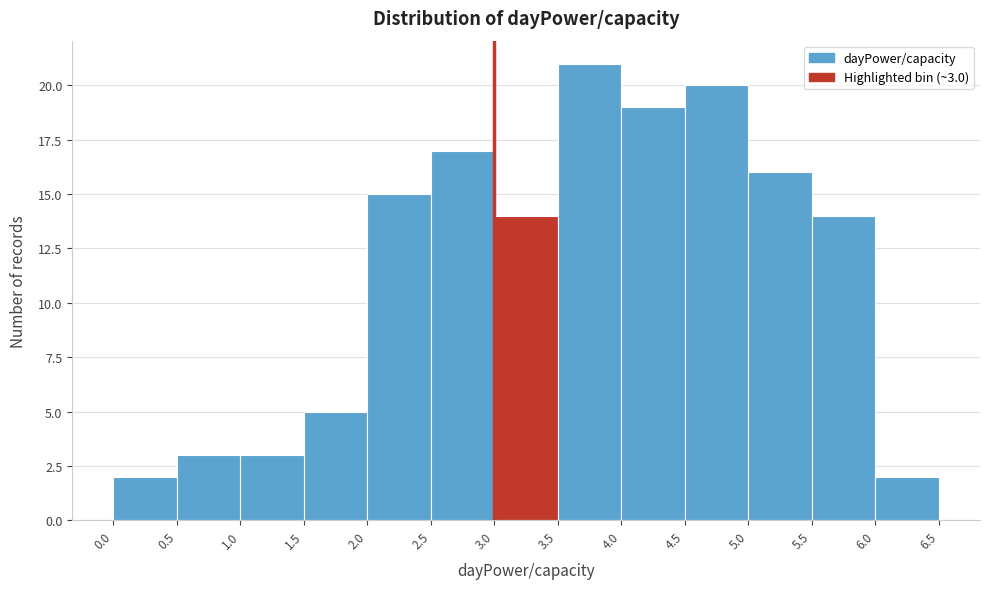

Which range on the x-axis has the tallest bar?

3.5 to 4.0